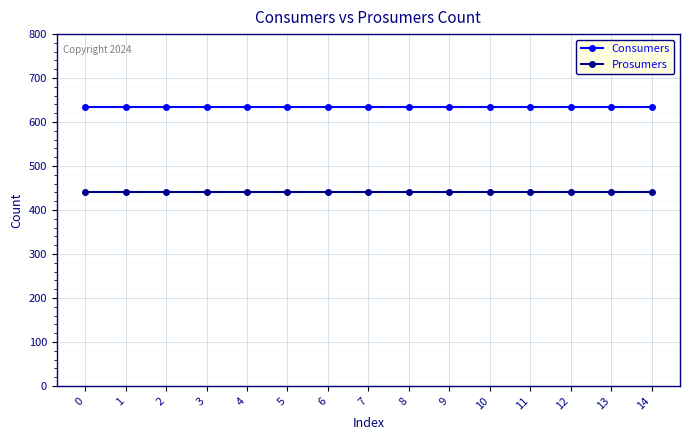

Reading right to left, transcribe all the data shown in this chart.

Consumers: 635	635	635	635	635	635	635	635	635	635	635	635	635	635	635
Prosumers: 440	440	440	440	440	440	440	440	440	440	440	440	440	440	440